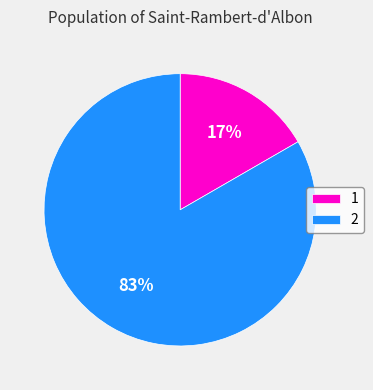

Rank the categories by value from highest to lowest.

2, 1